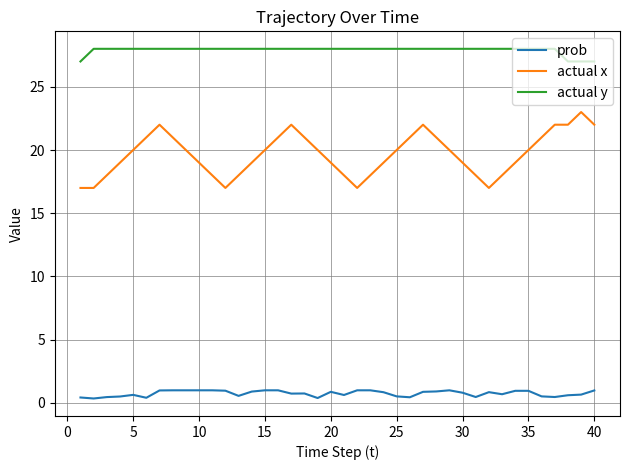

What is the sum of all actual x values?

786.0